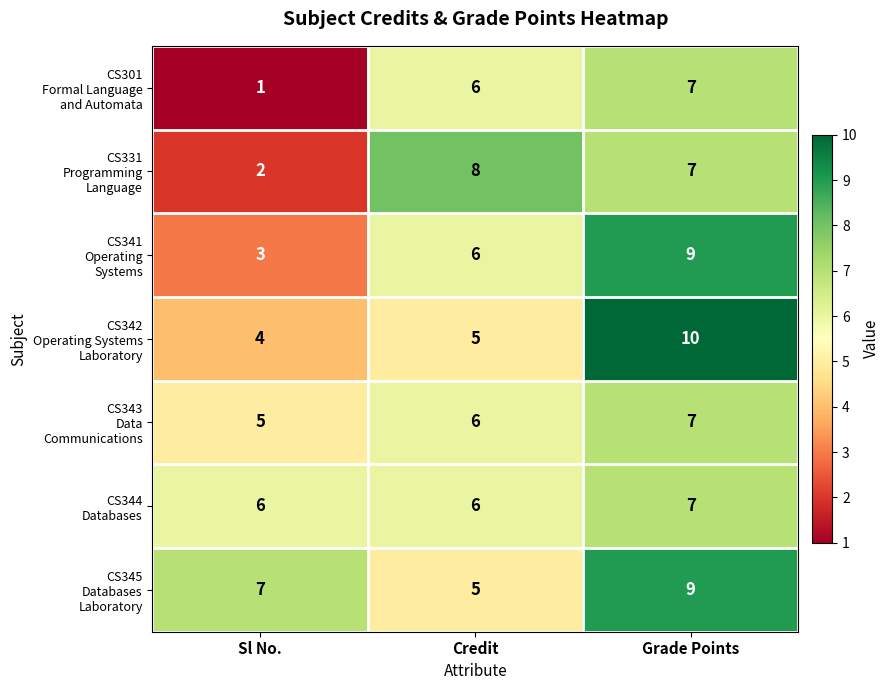

At which category is the sum across all series the highest?

Grade Points